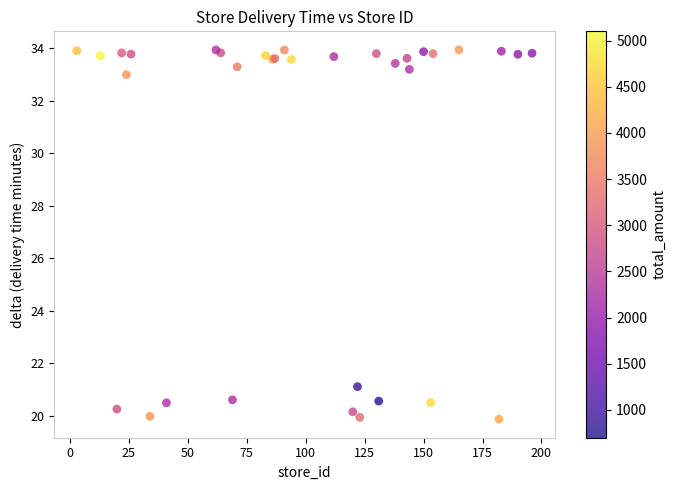

What Y value in the scatter plot is closest to 26?

21.1